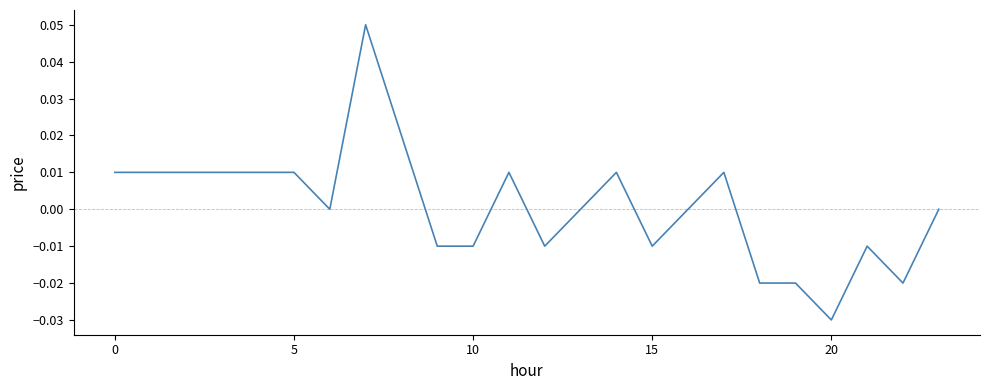

Does the chart display data point markers on the line(s)?

No